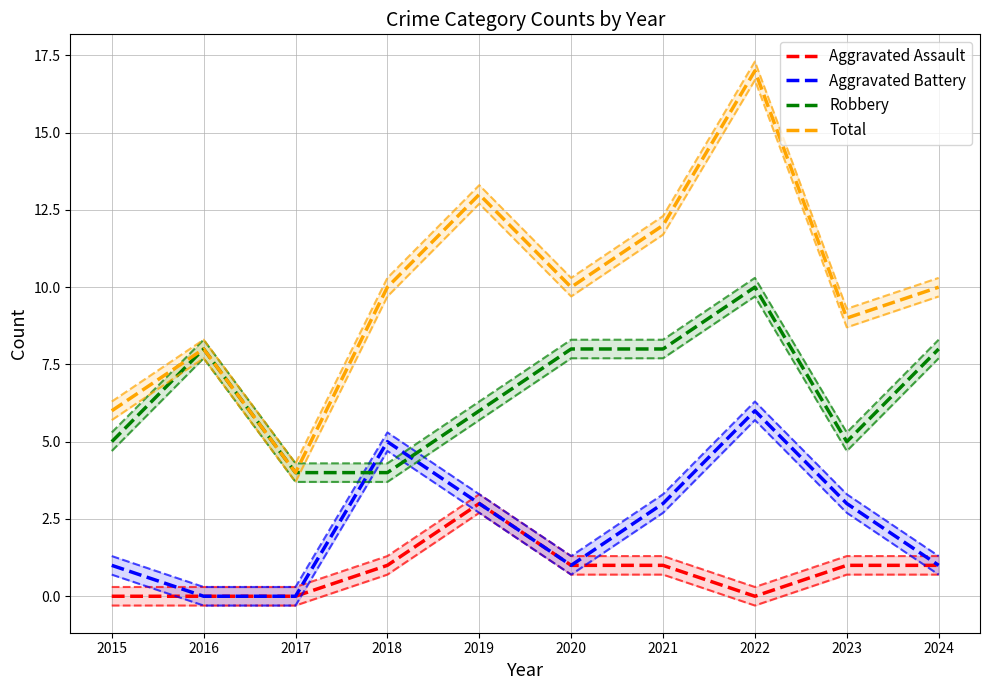

How many categories are shown in the chart?

10